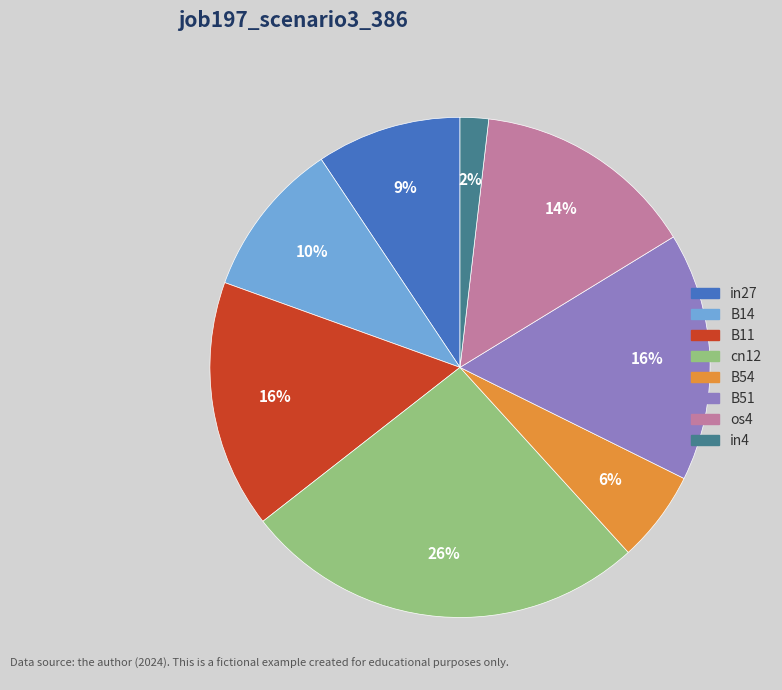

Is the sum of B51 and B11 greater than half?

No